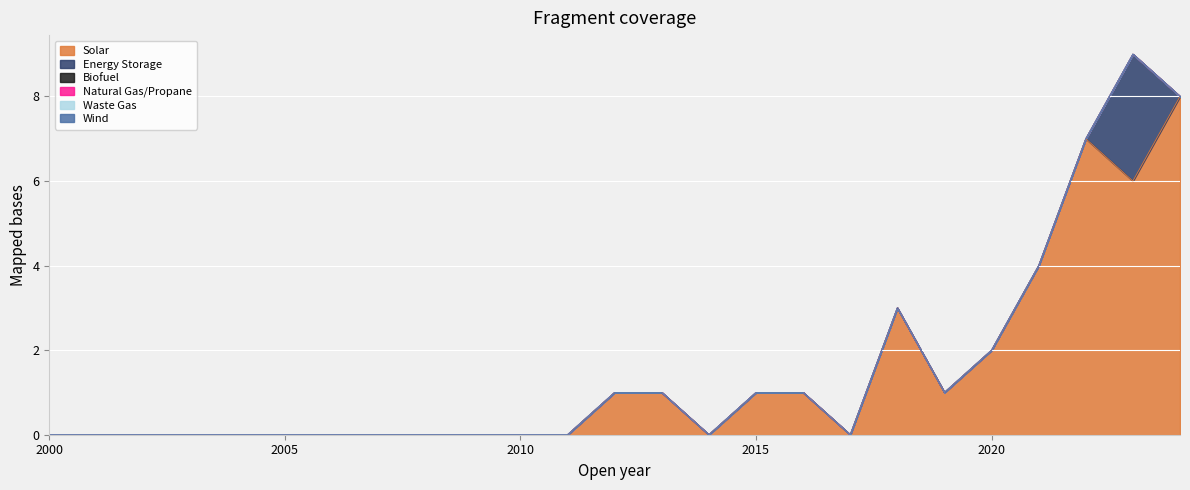

True or false: Wind and Waste Gas intersect in this chart.

False